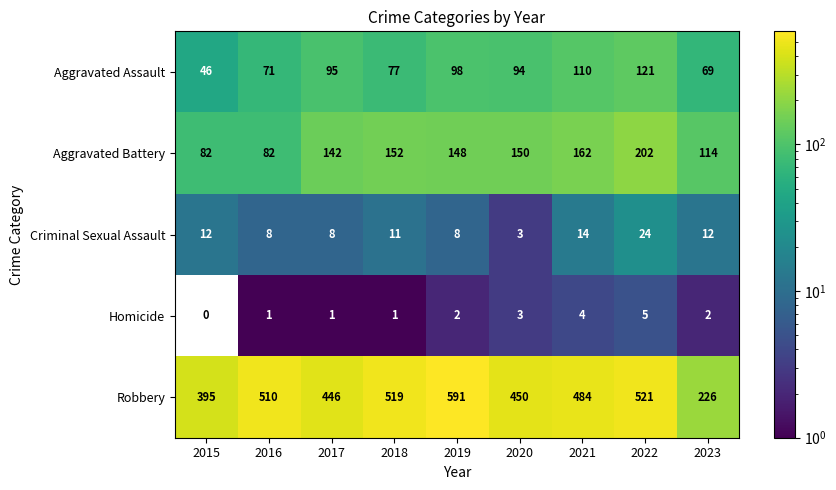

What is the sum of the Criminal Sexual Assault values at 2021 and 2017?

22